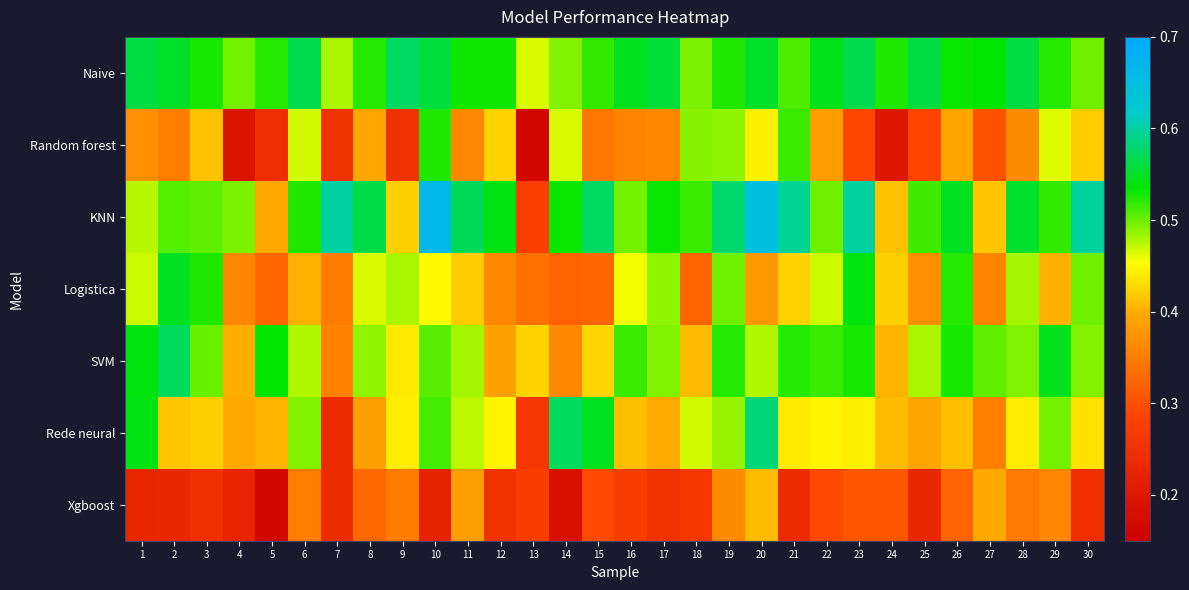

Reading left to right, transcribe all the data shown in this chart.

Naive: 1=0.6	2=0.6	3=0.5	4=0.5	5=0.5	6=0.6	7=0.5	8=0.5	9=0.6	10=0.6	11=0.5	12=0.5	13=0.5	14=0.5	15=0.5	16=0.5	17=0.6	18=0.5	19=0.5	20=0.6	21=0.5	22=0.5	23=0.6	24=0.5	25=0.6	26=0.5	27=0.5	28=0.6	29=0.5	30=0.5
Random forest: 1=0.4	2=0.4	3=0.4	4=0.2	5=0.2	6=0.5	7=0.2	8=0.4	9=0.2	10=0.5	11=0.4	12=0.4	13=0.2	14=0.5	15=0.3	16=0.4	17=0.4	18=0.5	19=0.5	20=0.4	21=0.5	22=0.4	23=0.3	24=0.2	25=0.3	26=0.4	27=0.3	28=0.4	29=0.5	30=0.4
KNN: 1=0.5	2=0.5	3=0.5	4=0.5	5=0.4	6=0.5	7=0.6	8=0.6	9=0.4	10=0.7	11=0.6	12=0.5	13=0.3	14=0.5	15=0.6	16=0.5	17=0.5	18=0.5	19=0.6	20=0.6	21=0.6	22=0.5	23=0.6	24=0.4	25=0.5	26=0.5	27=0.4	28=0.6	29=0.5	30=0.6
Logistica: 1=0.5	2=0.5	3=0.5	4=0.4	5=0.3	6=0.4	7=0.3	8=0.5	9=0.5	10=0.5	11=0.4	12=0.4	13=0.3	14=0.3	15=0.3	16=0.5	17=0.5	18=0.3	19=0.5	20=0.4	21=0.4	22=0.5	23=0.5	24=0.4	25=0.4	26=0.5	27=0.4	28=0.5	29=0.4	30=0.5
SVM: 1=0.5	2=0.6	3=0.5	4=0.4	5=0.5	6=0.5	7=0.4	8=0.5	9=0.4	10=0.5	11=0.5	12=0.4	13=0.4	14=0.4	15=0.4	16=0.5	17=0.5	18=0.4	19=0.5	20=0.5	21=0.5	22=0.5	23=0.5	24=0.4	25=0.5	26=0.5	27=0.5	28=0.5	29=0.5	30=0.5
Rede neural: 1=0.5	2=0.4	3=0.4	4=0.4	5=0.4	6=0.5	7=0.2	8=0.4	9=0.4	10=0.5	11=0.5	12=0.4	13=0.3	14=0.6	15=0.5	16=0.4	17=0.4	18=0.5	19=0.5	20=0.6	21=0.4	22=0.4	23=0.4	24=0.4	25=0.4	26=0.4	27=0.4	28=0.4	29=0.5	30=0.4
Xgboost: 1=0.2	2=0.2	3=0.2	4=0.2	5=0.2	6=0.3	7=0.2	8=0.3	9=0.3	10=0.2	11=0.4	12=0.2	13=0.3	14=0.2	15=0.3	16=0.3	17=0.3	18=0.3	19=0.4	20=0.4	21=0.2	22=0.3	23=0.3	24=0.3	25=0.2	26=0.3	27=0.4	28=0.3	29=0.4	30=0.2